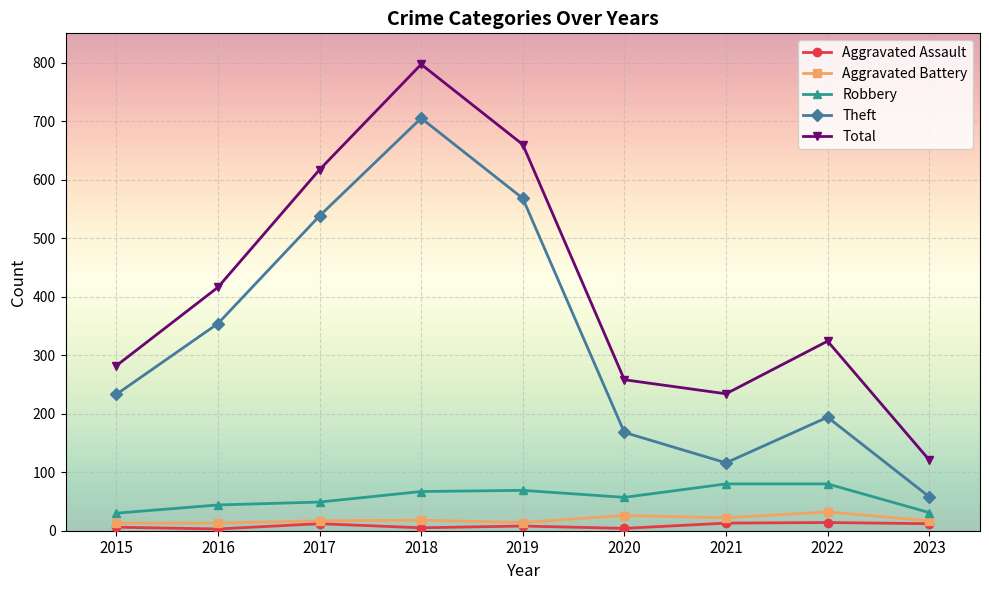

What is the average value of the Total series?

412